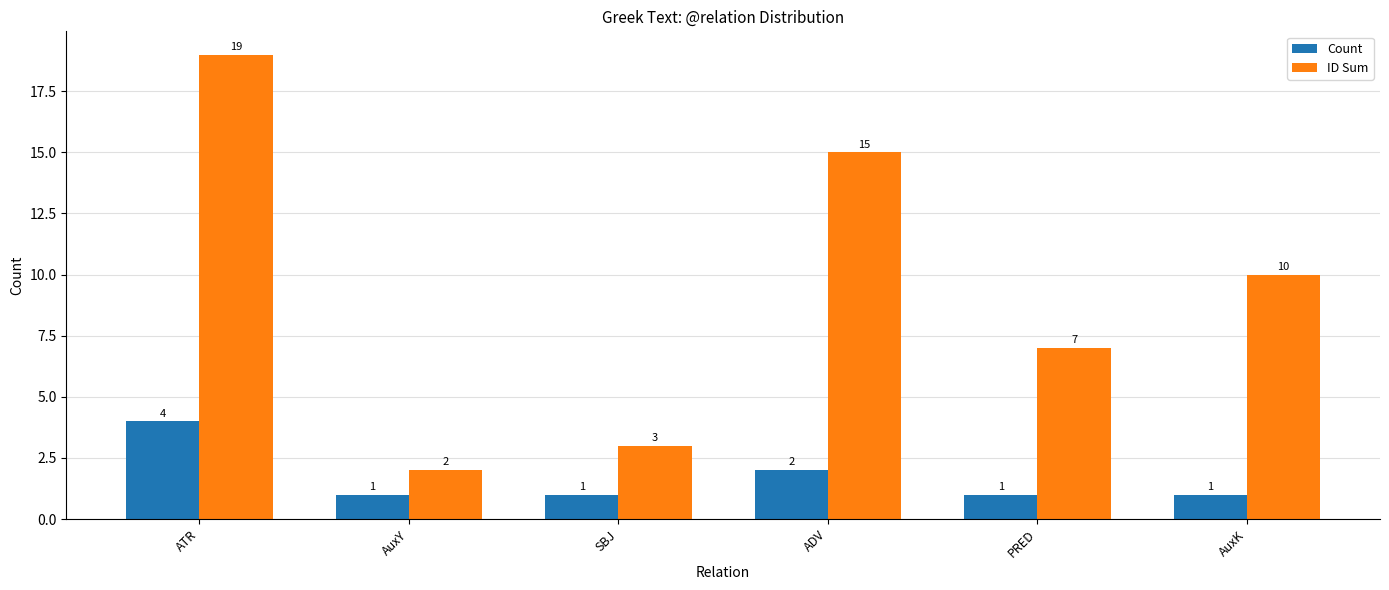

At how many categories does at least one series exceed 17?

1